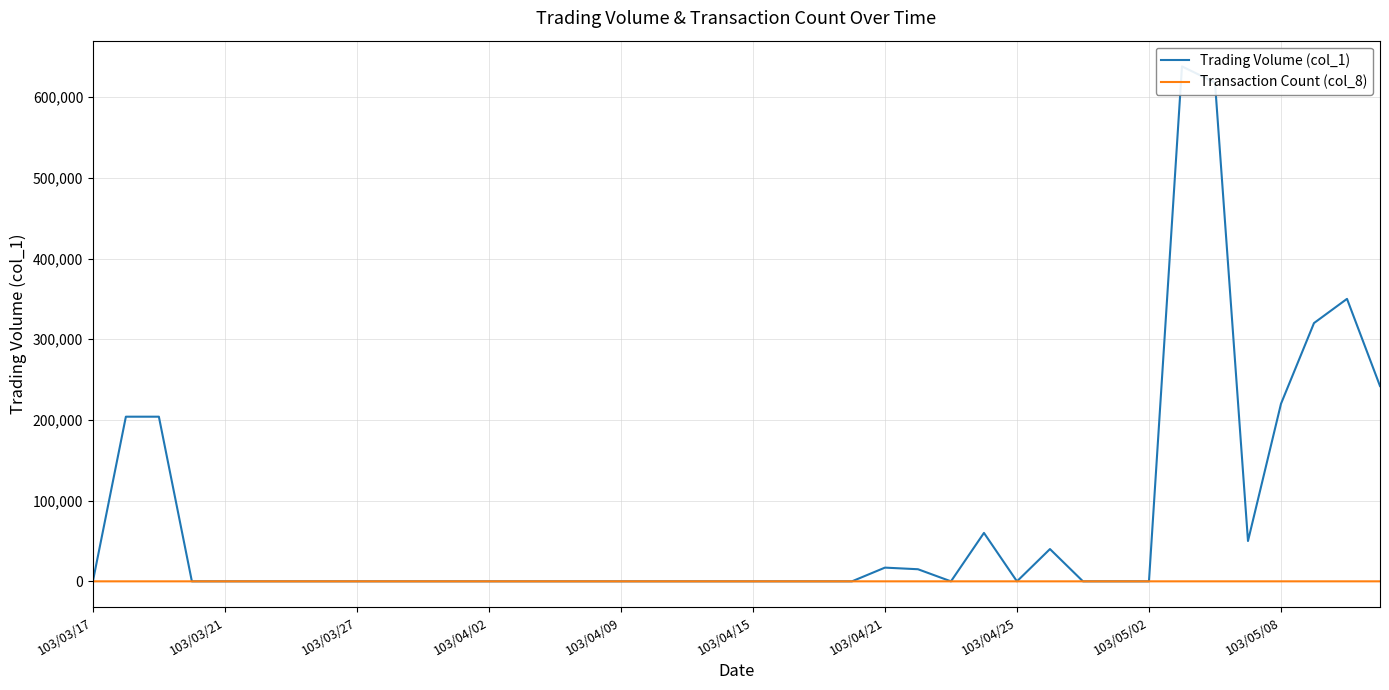

Does the chart display data point markers on the line(s)?

No